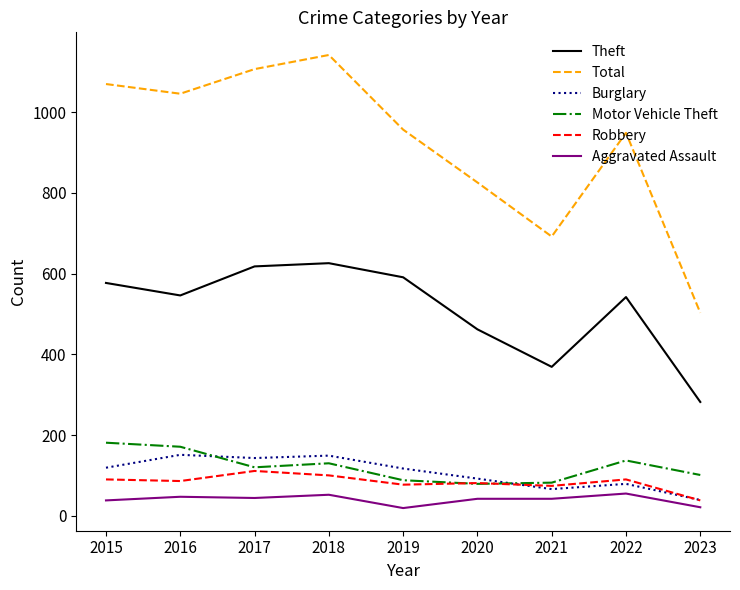

True or false: Total and Theft intersect in this chart.

False